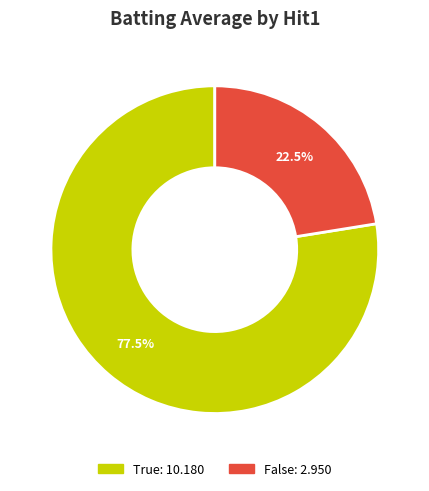

Does any single category account for the majority?

Yes